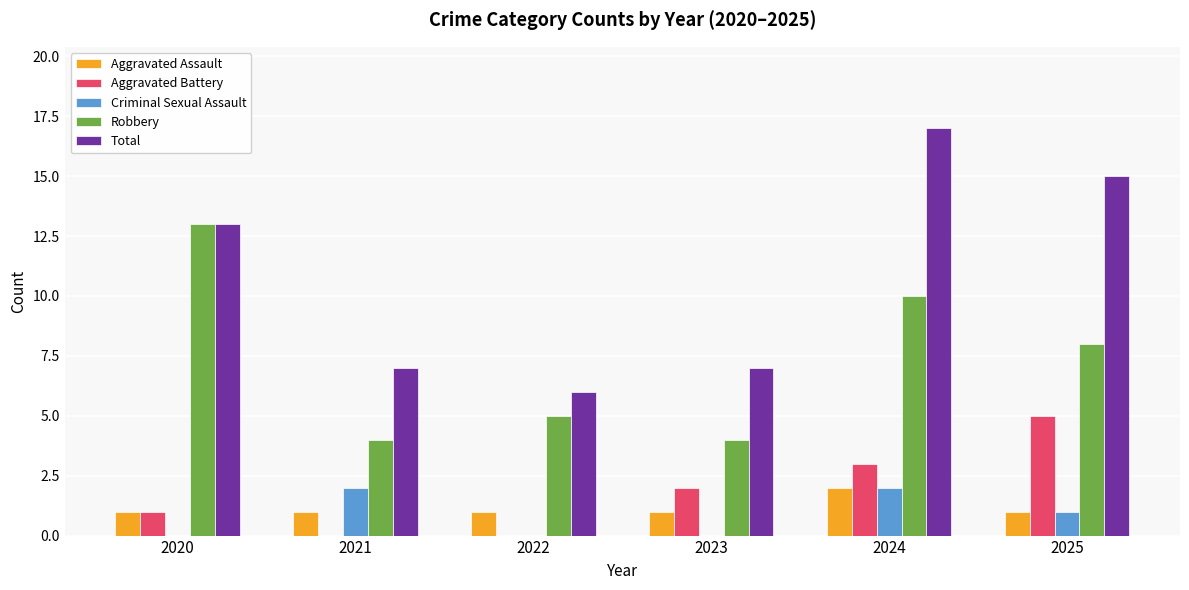

Count the Aggravated Battery values in the range 0 to 3.

5